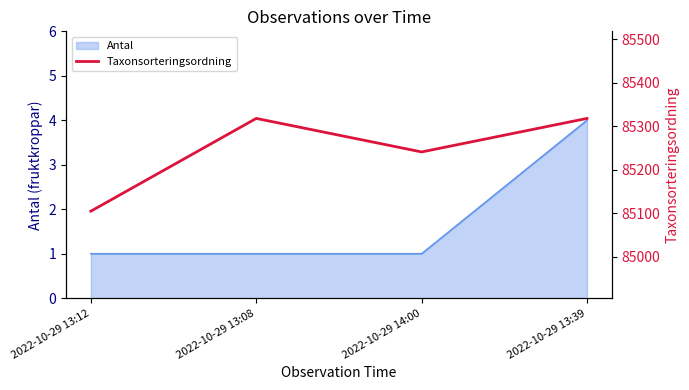

Reading left to right, extract all data points from this chart.

85105	85318	85241	85318